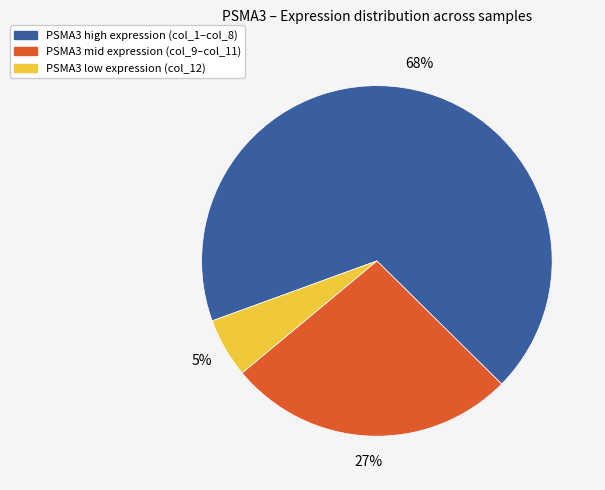

To the nearest percent, what is the average slice percentage?

33%